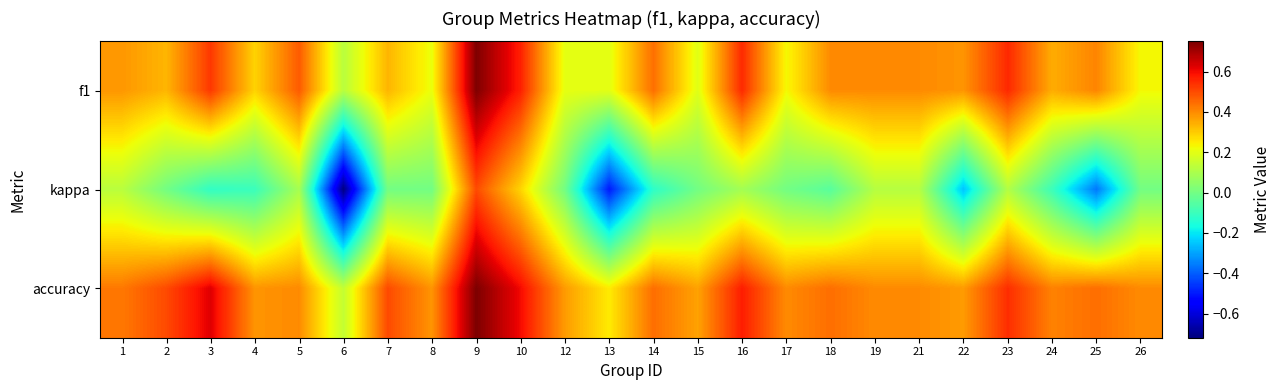

Between 13 and 5, which is larger?

5